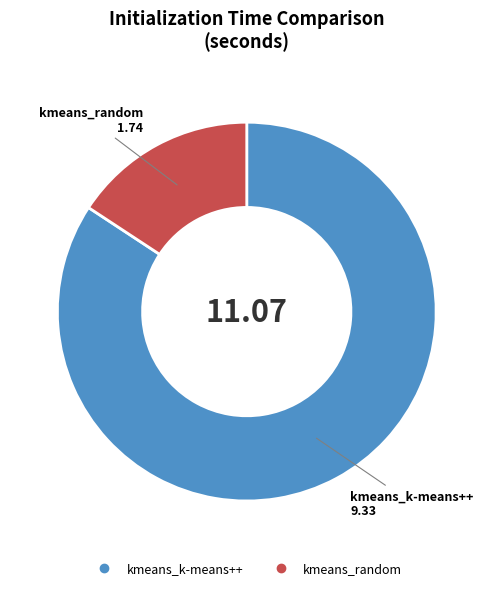

Is there a majority slice in this chart?

Yes